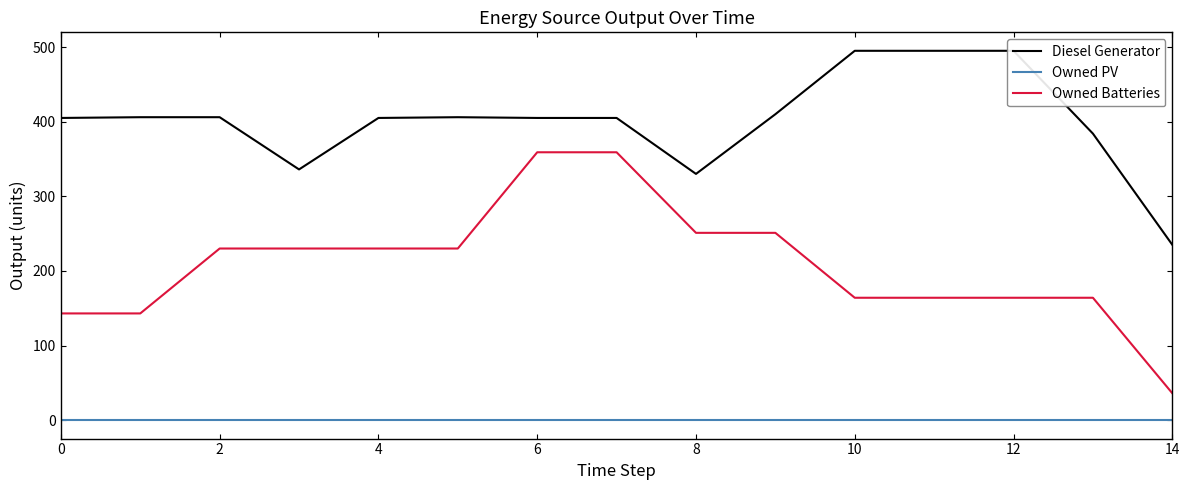

True or false: Owned PV and Owned Batteries intersect in this chart.

False